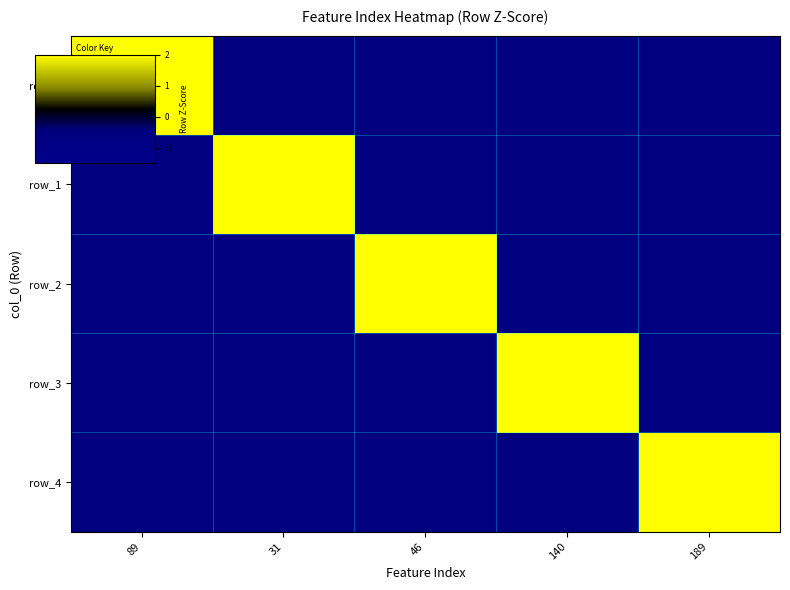

What is the difference between the highest and lowest values at 140?

2.5